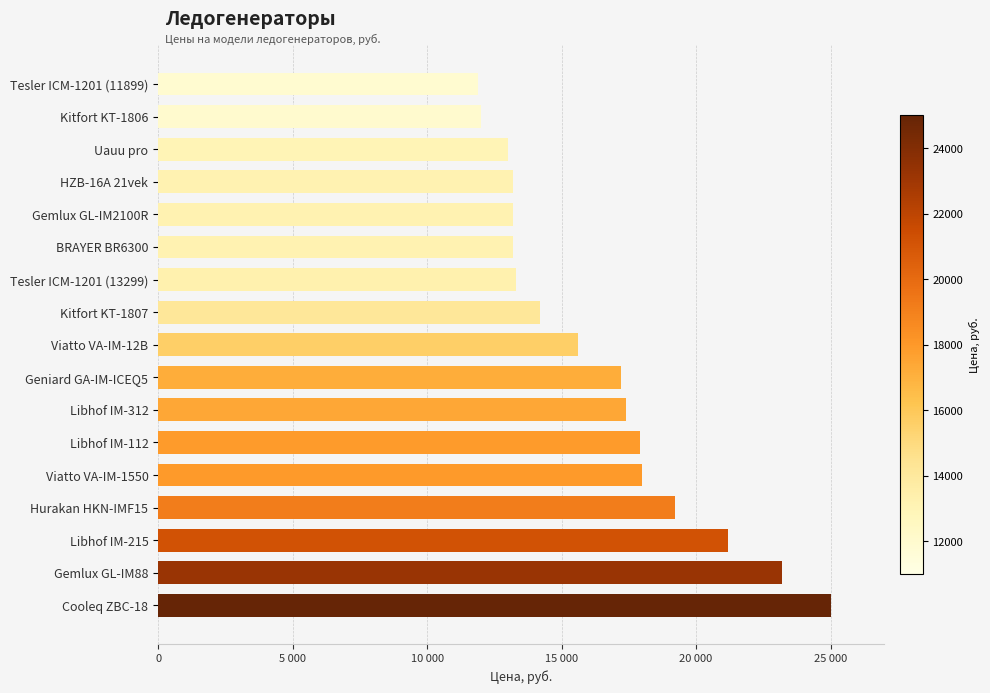

What is the difference between the second highest and minimum values?

11300